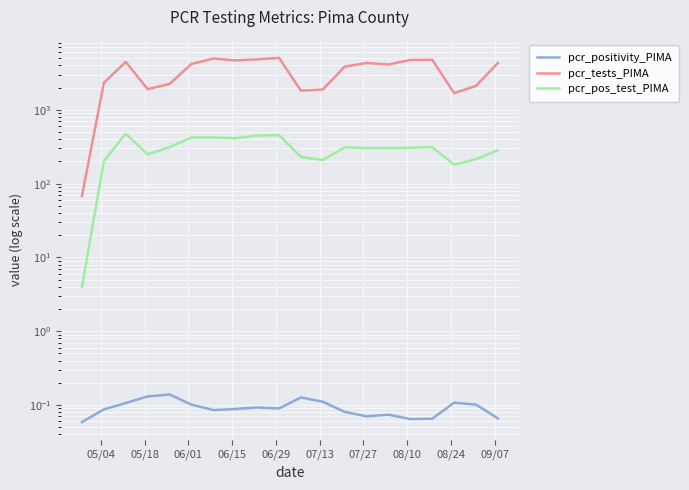

Reading left to right, transcribe all the data shown in this chart.

pcr_positivity_PIMA: 0.1	0.1	0.1	0.1	0.1	0.1	0.1	0.1	0.1	0.1	0.1	0.1	0.1	0.1	0.1	0.1	0.1	0.1	0.1	0.1
pcr_tests_PIMA: 68.0	2318.0	4470.0	1906.0	2240.0	4180.0	4954.0	4672.0	4828.0	5060.0	1818.0	1886.0	3843.0	4316.0	4113.0	4744.0	4775.0	1683.0	2115.0	4310.0
pcr_pos_test_PIMA: 4.0	202.0	475.0	249.0	311.0	423.0	423.0	412.0	447.0	454.0	230.0	209.0	310.0	303.0	304.0	306.0	312.0	181.0	214.0	284.0